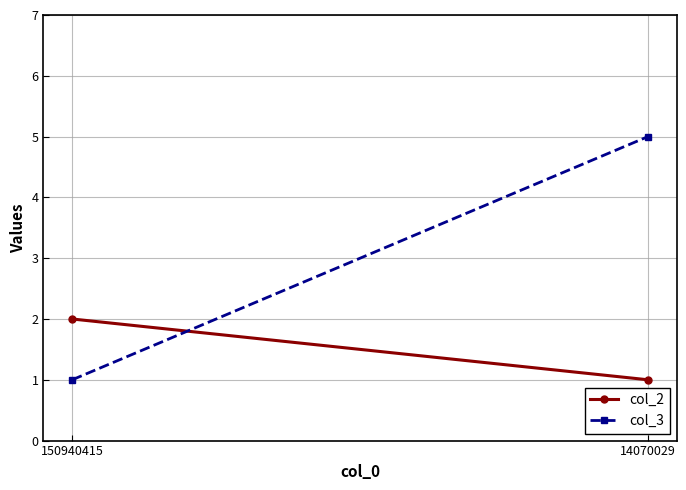

Where is col_3 nearest to the value 3?

150940415